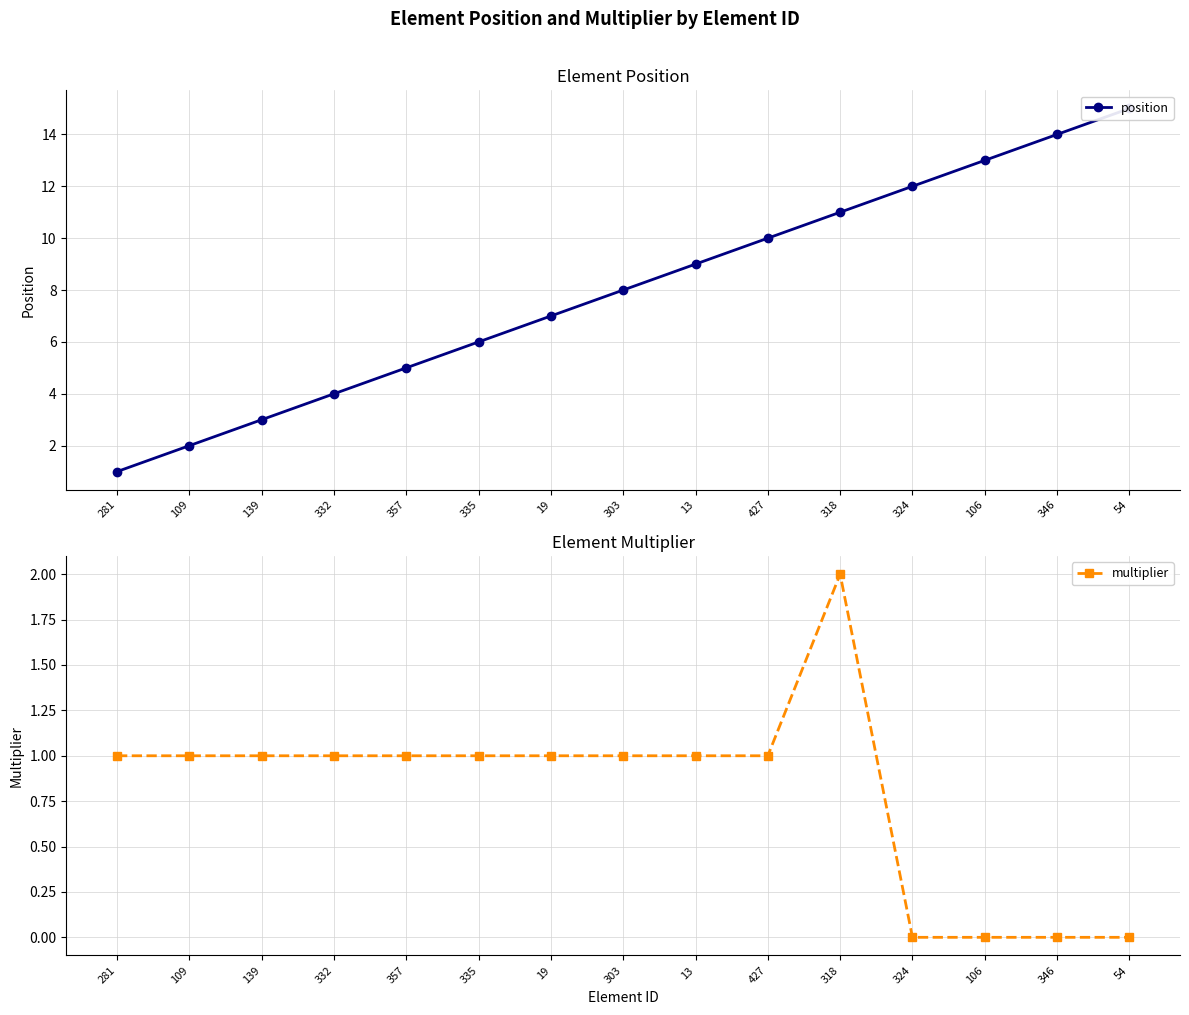

True or false: position and multiplier cross at least once.

False